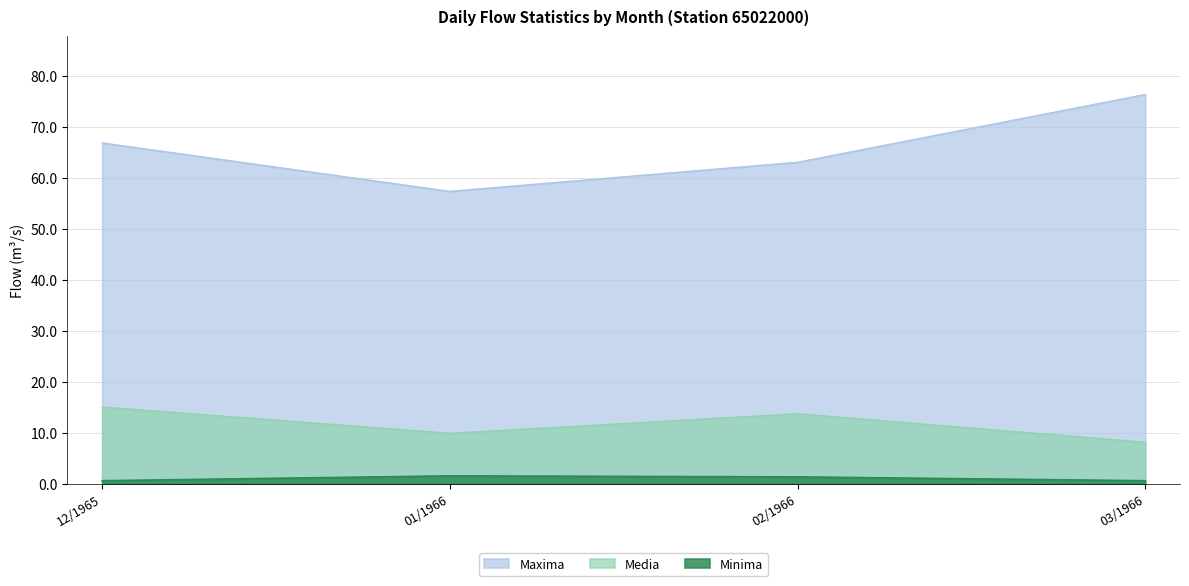

What is the label of the 3rd point from the left?

02/1966